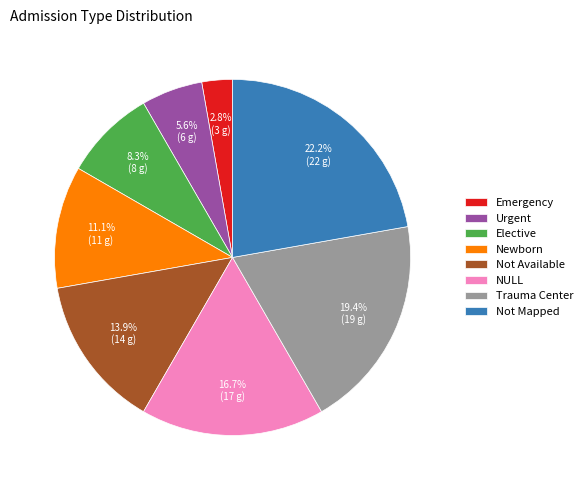

To the nearest percent, what portion does Newborn represent?

11%